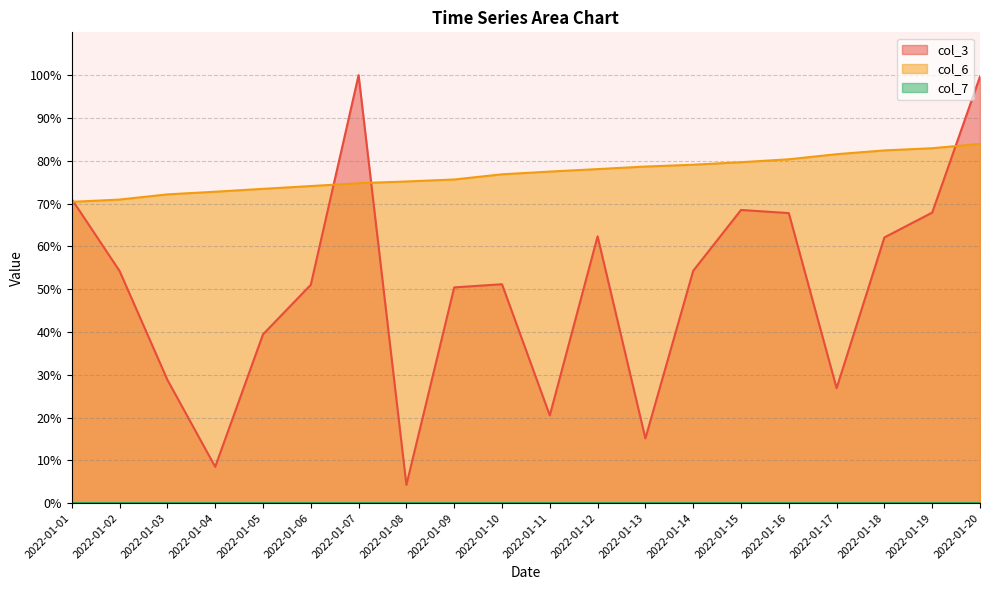

True or false: col_7 has a value of 0.0 at 2022-01-08.

True